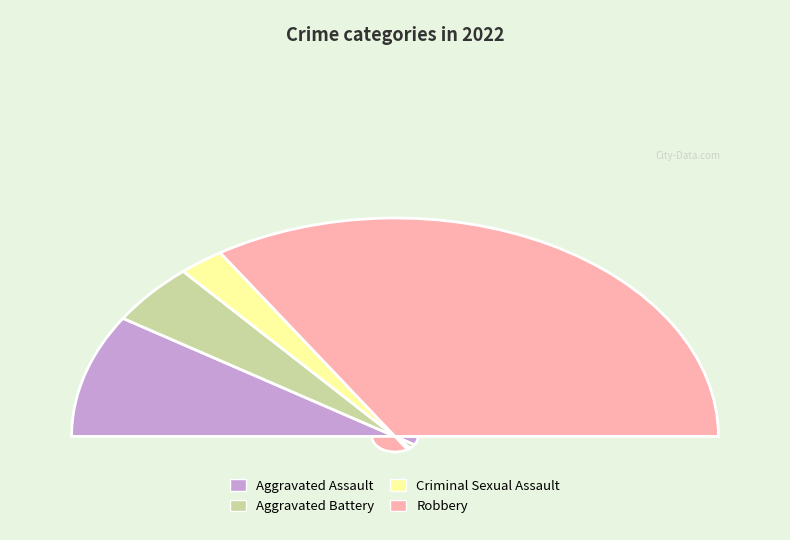

Count the number of slices in the pie.

4